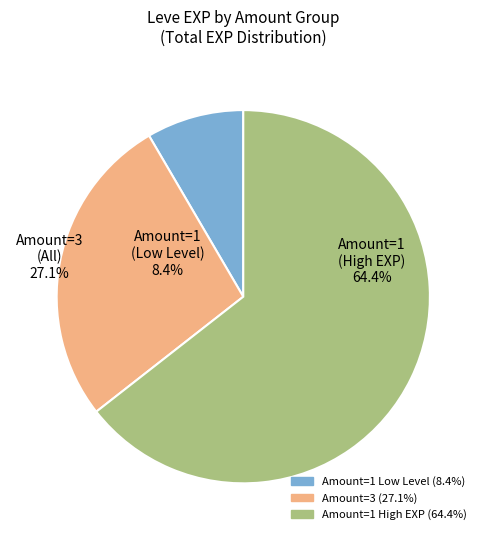

Which category has the smallest portion of the pie?

1